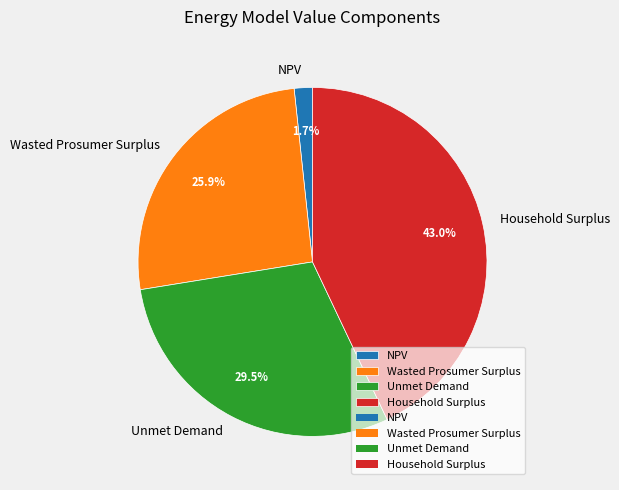

What percentage is NOT represented by Wasted Prosumer Surplus?

74.1%